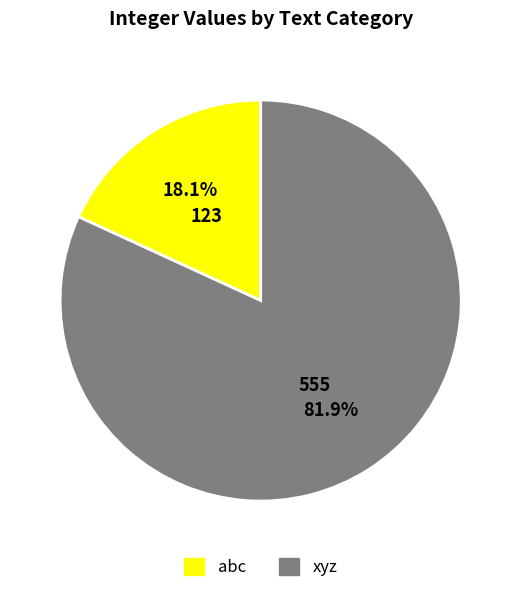

To the nearest percent, what portion does abc represent?

18%